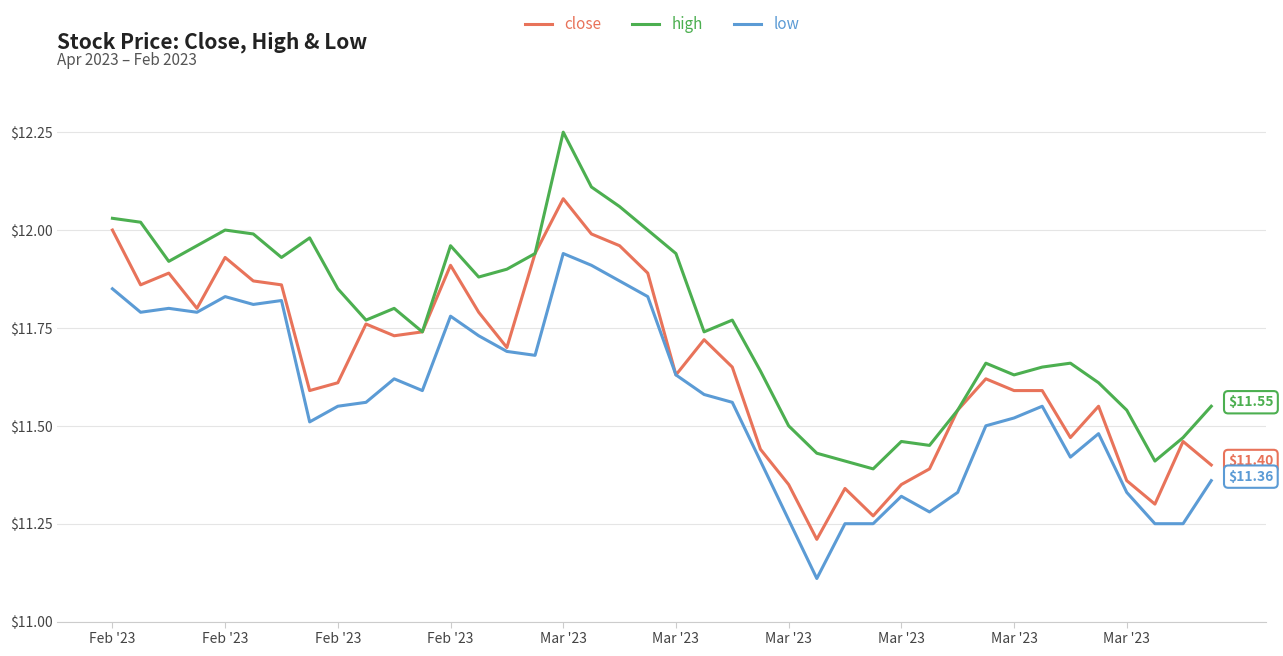

True or false: high and low cross at least once.

False